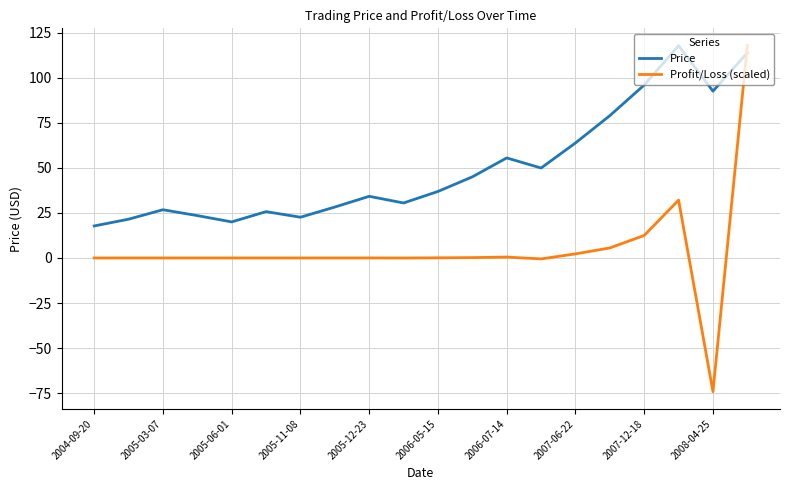

Which series ends up on top after the final intersection of Price and Profit/Loss (scaled)?

Profit/Loss (scaled)